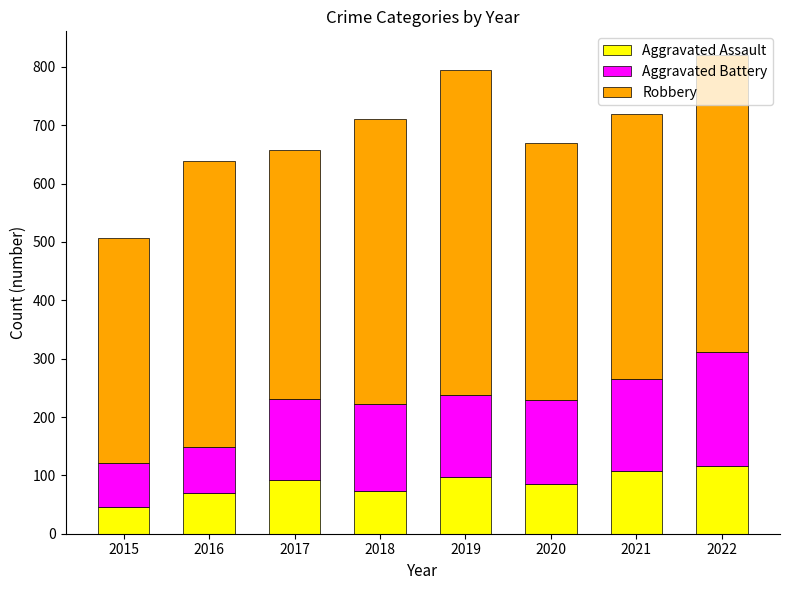

What is the sum of all Aggravated Assault values?

688